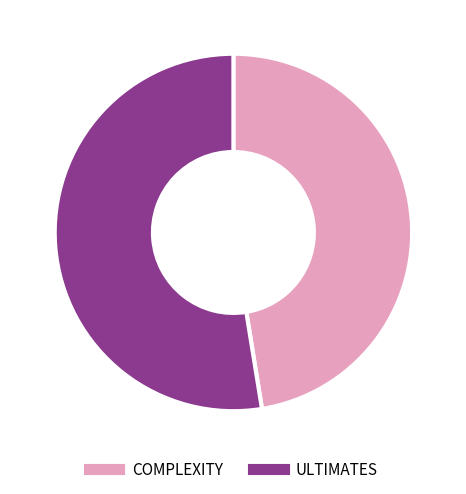

Between COMPLEXITY and ULTIMATES, which is larger?

ULTIMATES